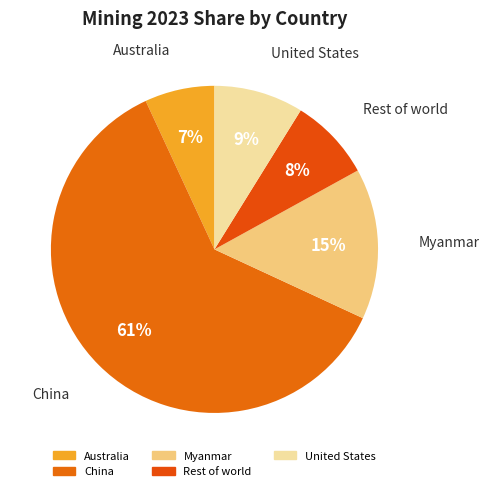

Count the number of slices in the pie.

5